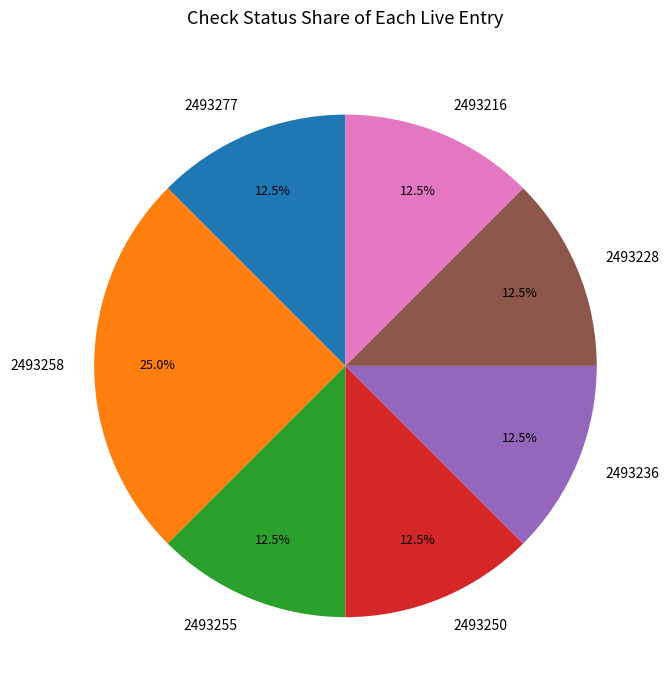

What is the largest slice in the pie chart?

2493258